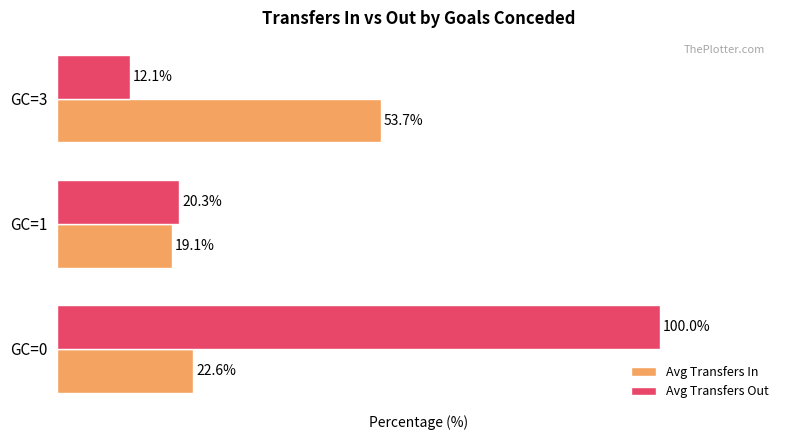

List the series in order of their peak value, lowest first.

Avg Transfers In, Avg Transfers Out